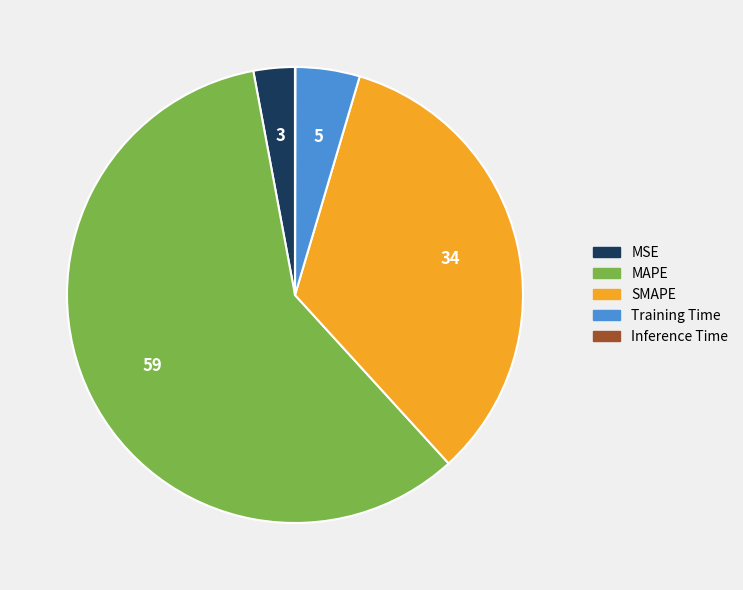

Is there any slice that represents more than half of the pie?

Yes